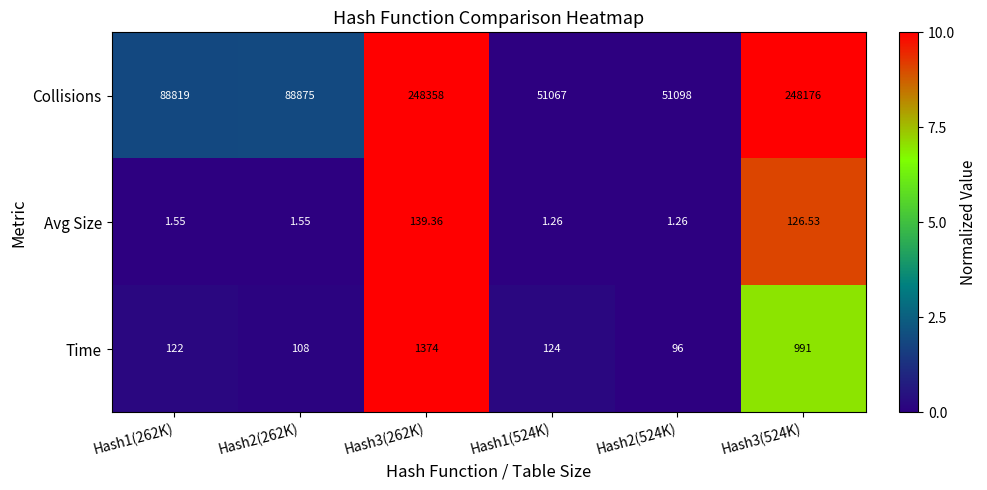

Which series has the widest spread of values?

Collisions